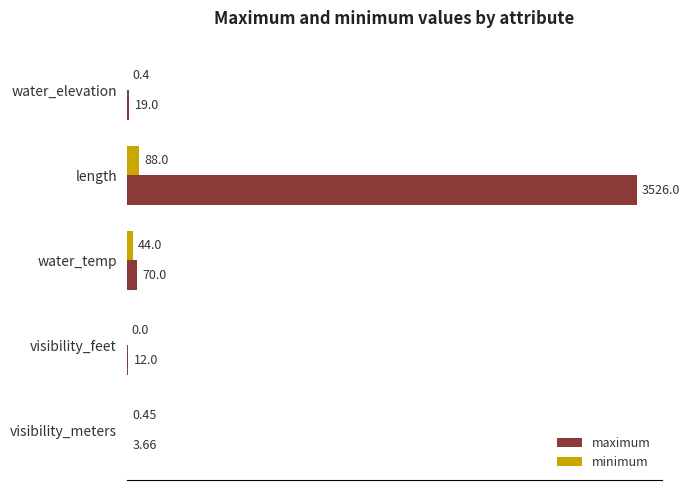

Which series has the largest total across all categories?

maximum